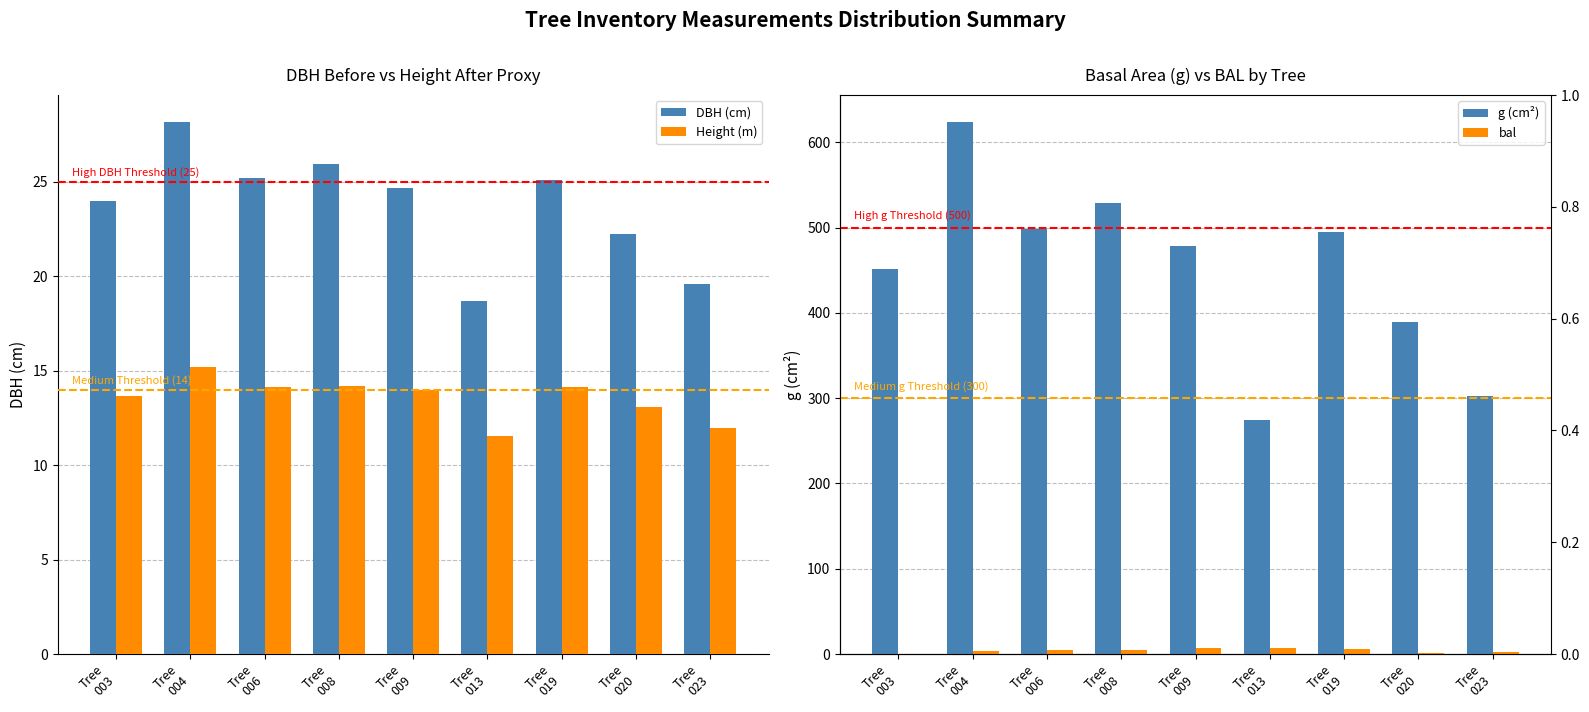

What is the difference between the g (cm²) values at Tree
003 and Tree
023?

148.6